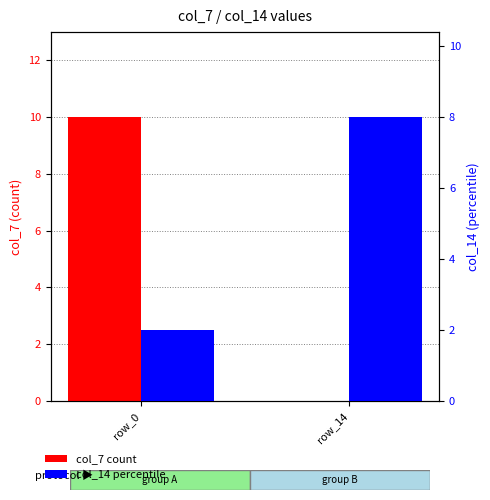

What is the sum of the col_7 (count) values at row_0 and row_14?

10